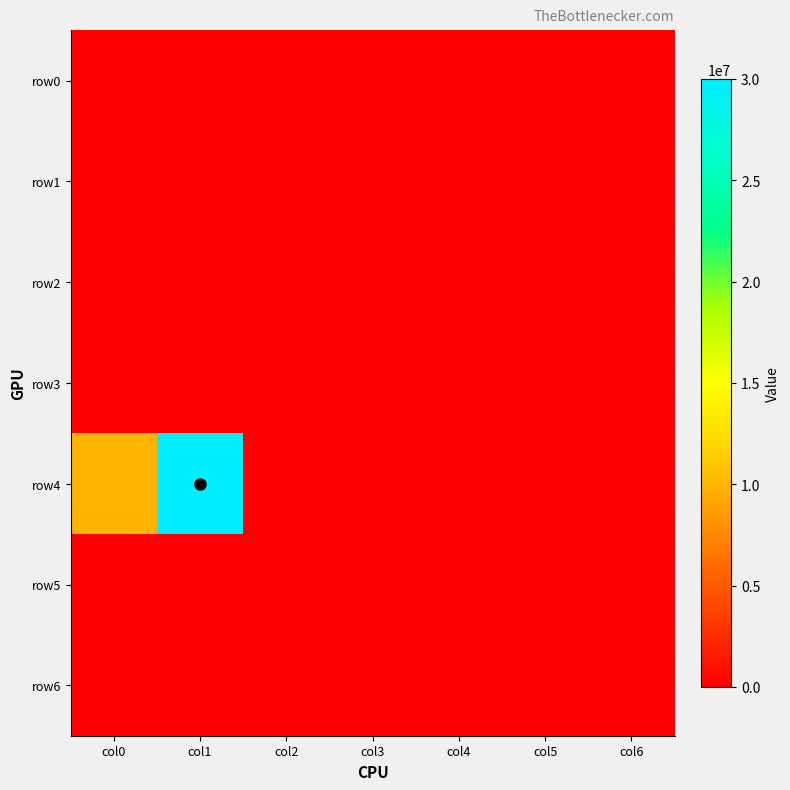

How many categories are shown in the chart?

7